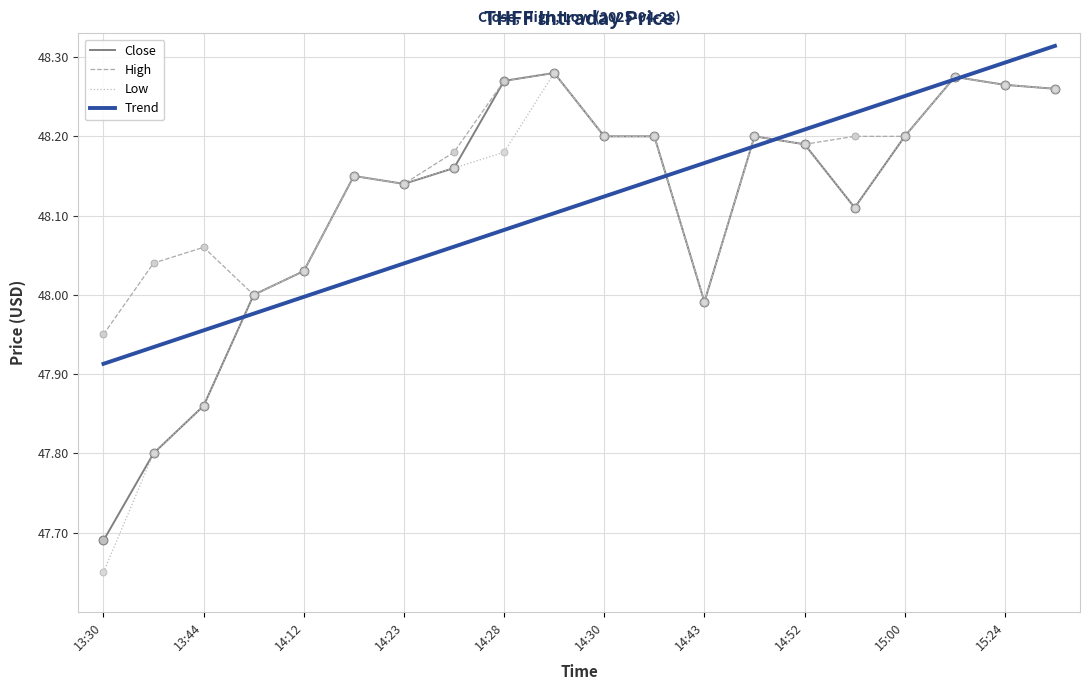

Which series has the largest total across all categories?

High